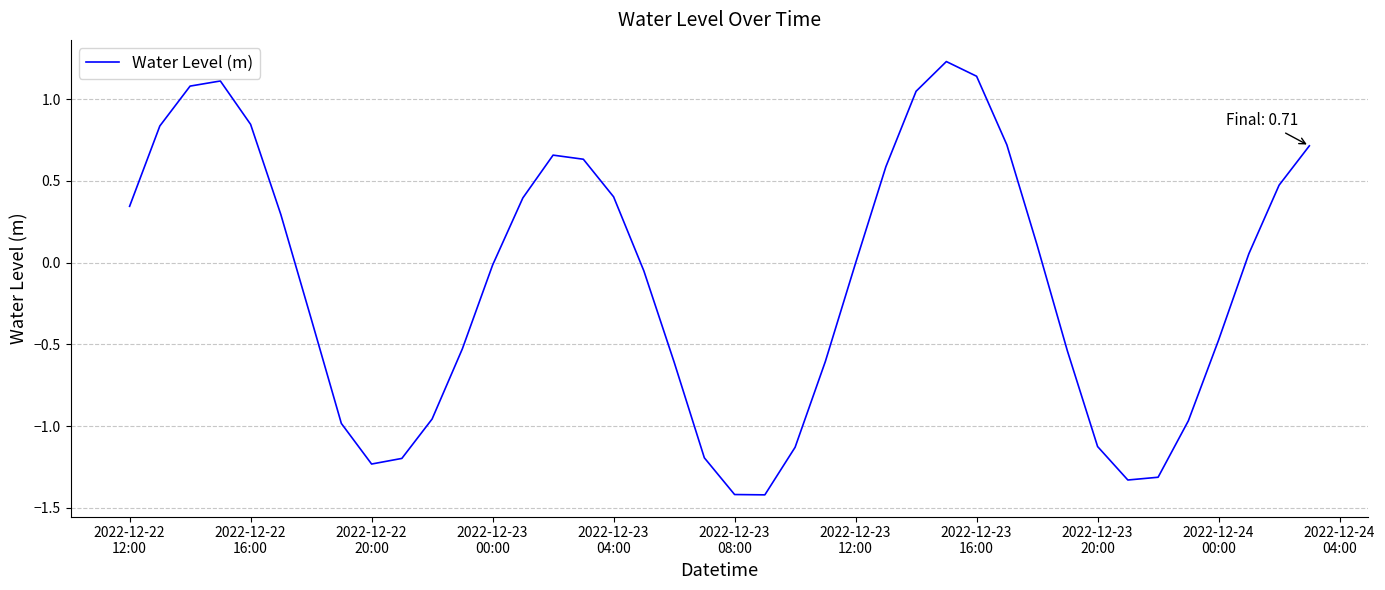

What is the difference between the maximum and minimum values?

2.7